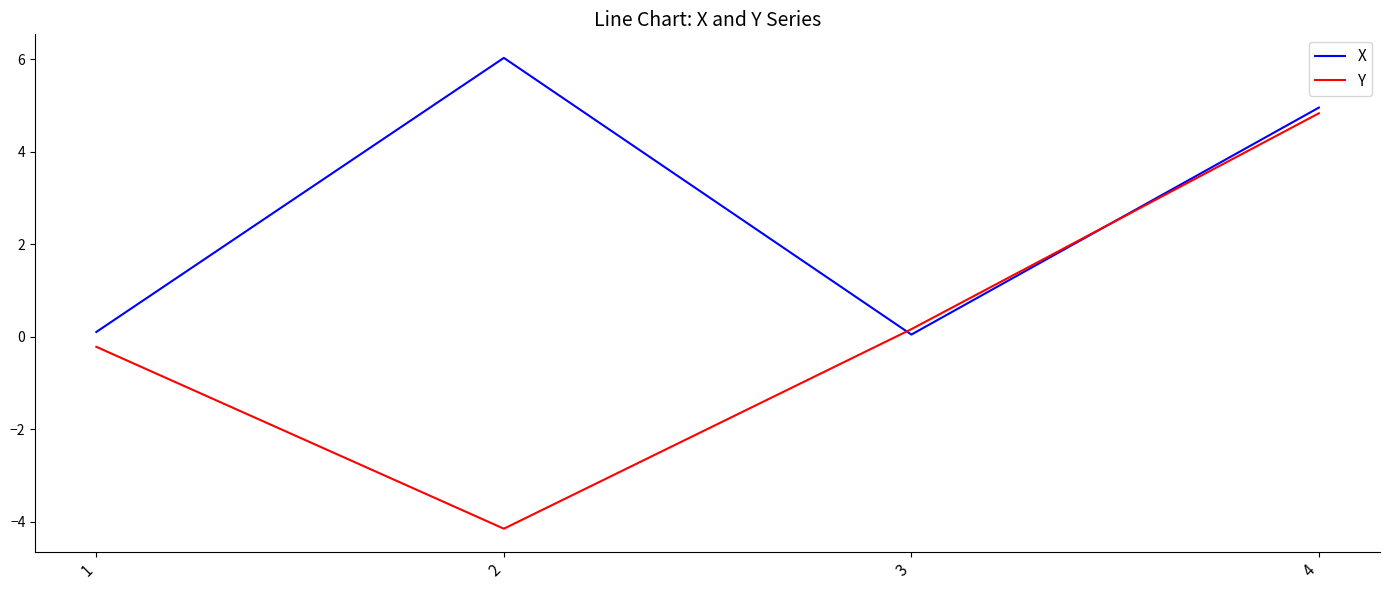

What is the minimum value for Y?

-4.2